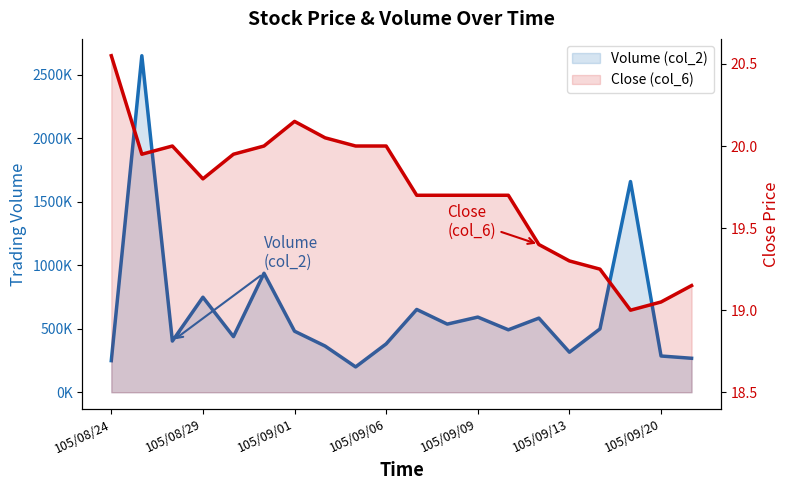

At which category does the chart reach its minimum across all series?

105/09/19